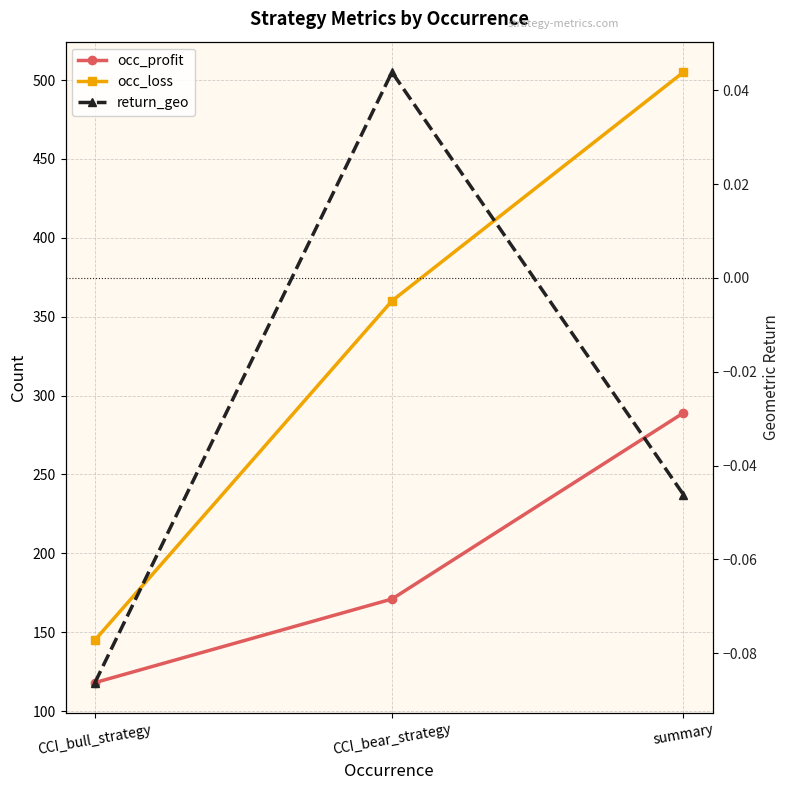

What are all the series names shown in the legend?

occ_profit, occ_loss, return_geo